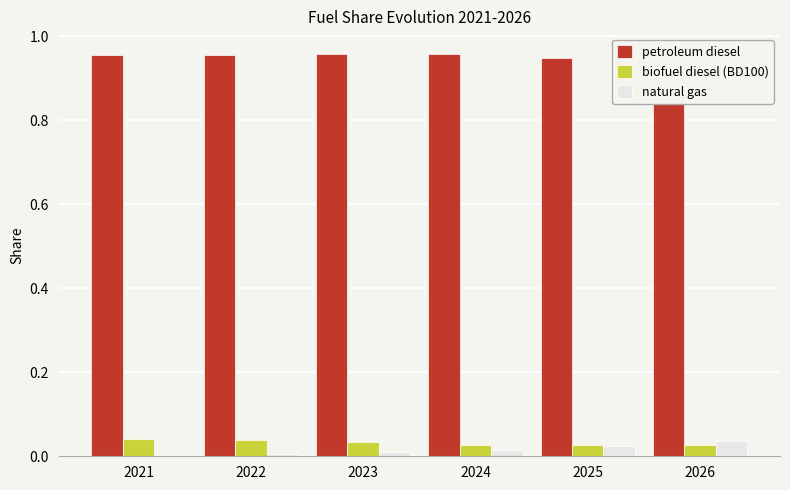

What is the spread (max minus min) of values at 2026?

0.9